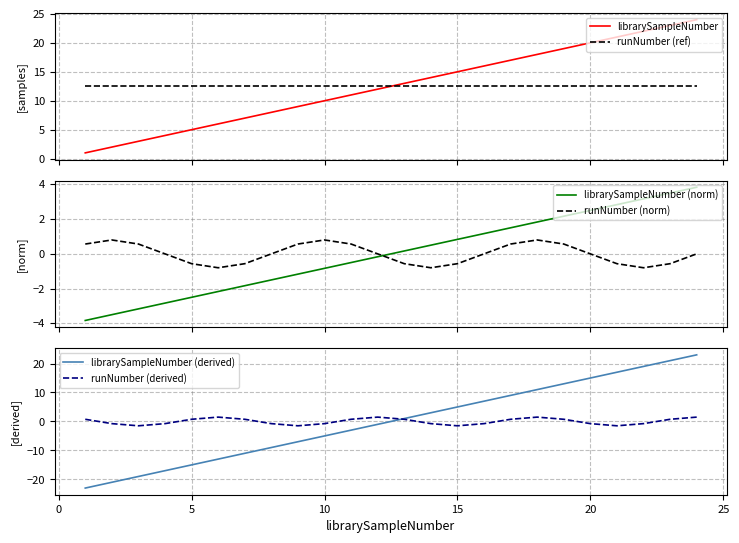

Which series has the largest total across all categories?

librarySampleNumber